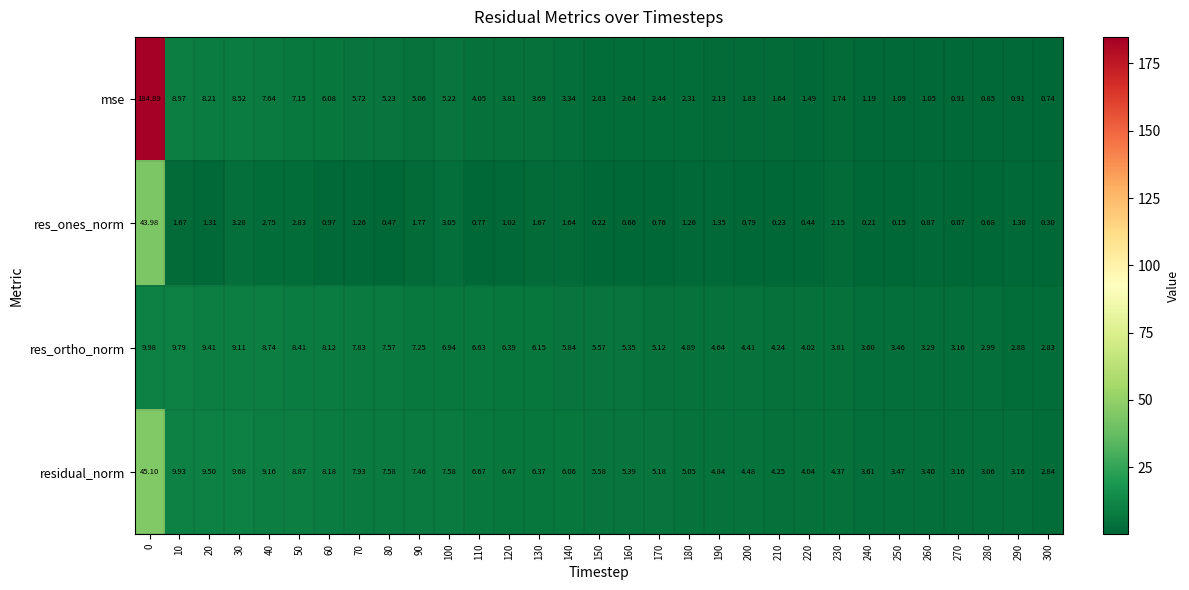

Which series has the widest spread of values?

mse